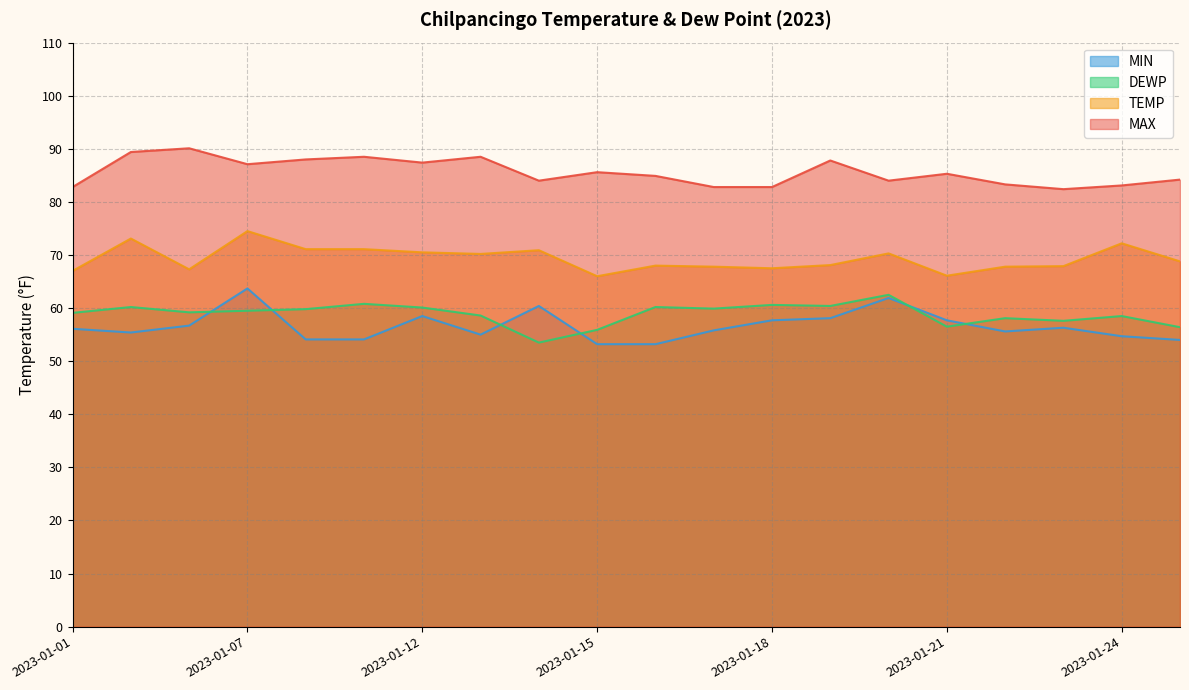

What are all the series names shown in the legend?

MIN, DEWP, TEMP, MAX